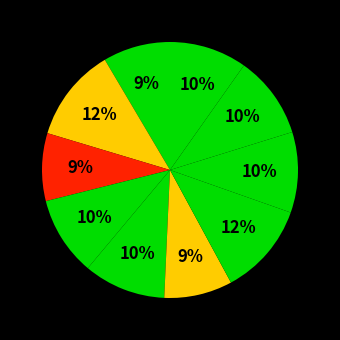

How many slices are in this pie chart?

10